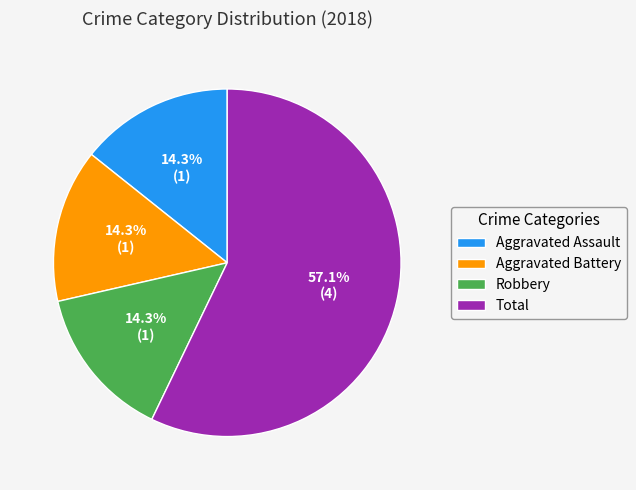

How many slices are in this pie chart?

4